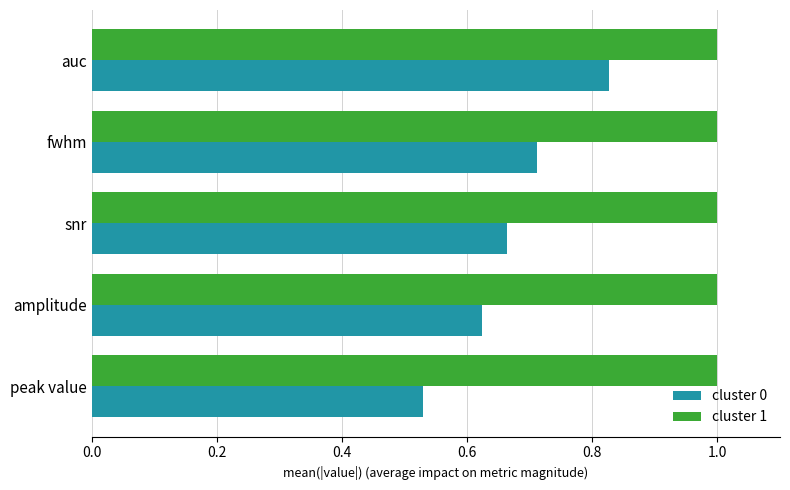

Rank the series by their average value, from lowest to highest.

cluster 0, cluster 1